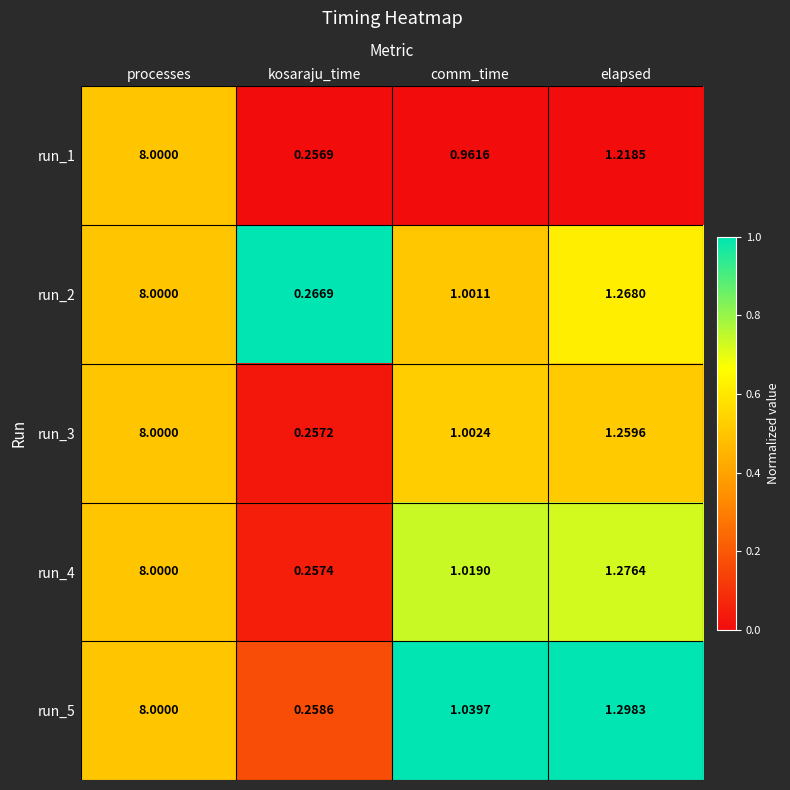

At how many categories does at least one series exceed 0?

4